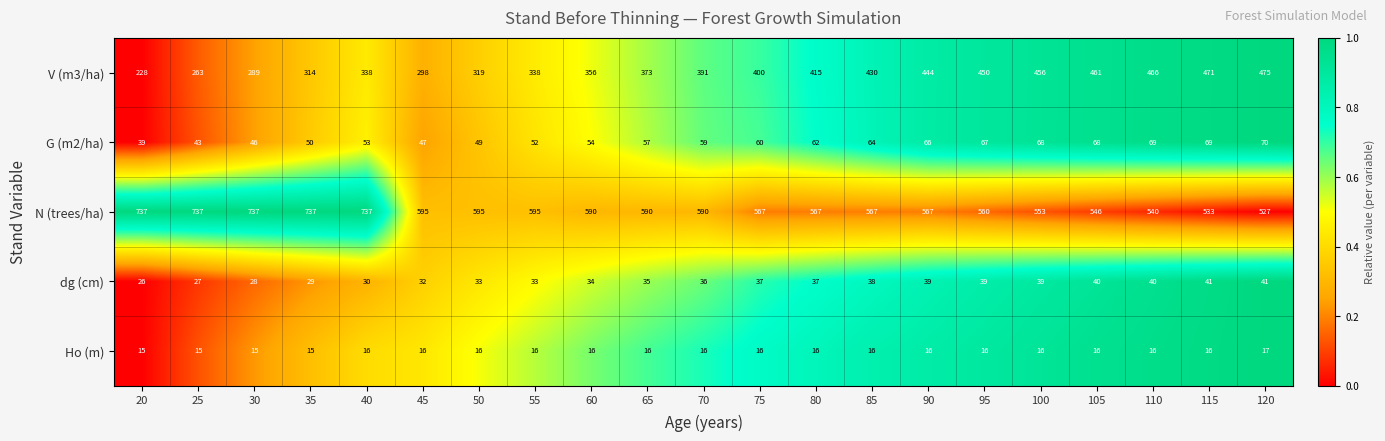

Count the number of data series in this chart.

5